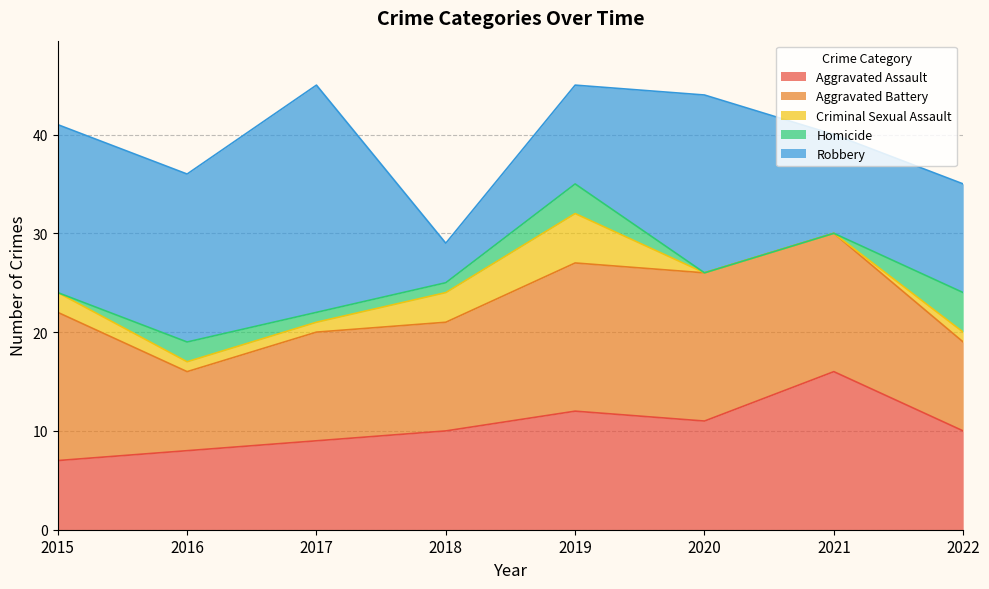

Reading left to right, extract all data points from this chart.

Aggravated Assault: 7	8	9	10	12	11	16	10
Aggravated Battery: 15	8	11	11	15	15	14	9
Criminal Sexual Assault: 2	1	1	3	5	0	0	1
Homicide: 0	2	1	1	3	0	0	4
Robbery: 17	17	23	4	10	18	10	11